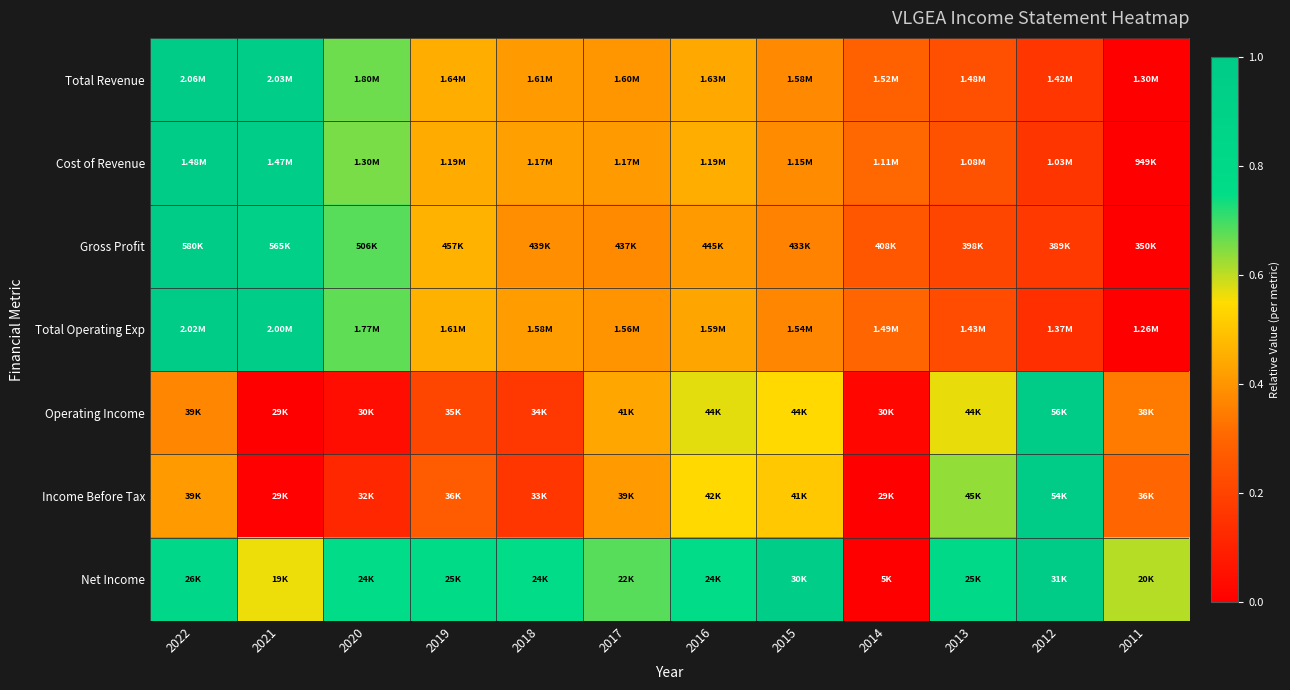

Count the number of data series in this chart.

7